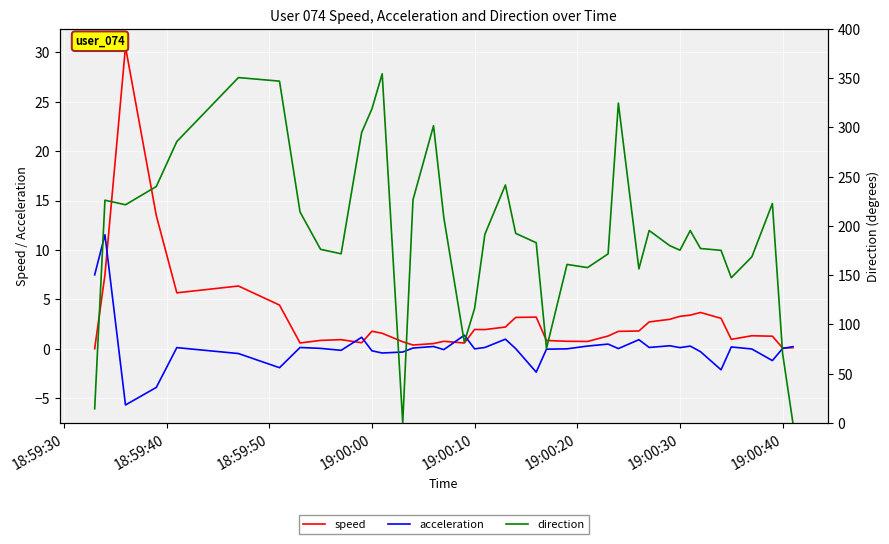

At how many categories does at least one series exceed 35?

37